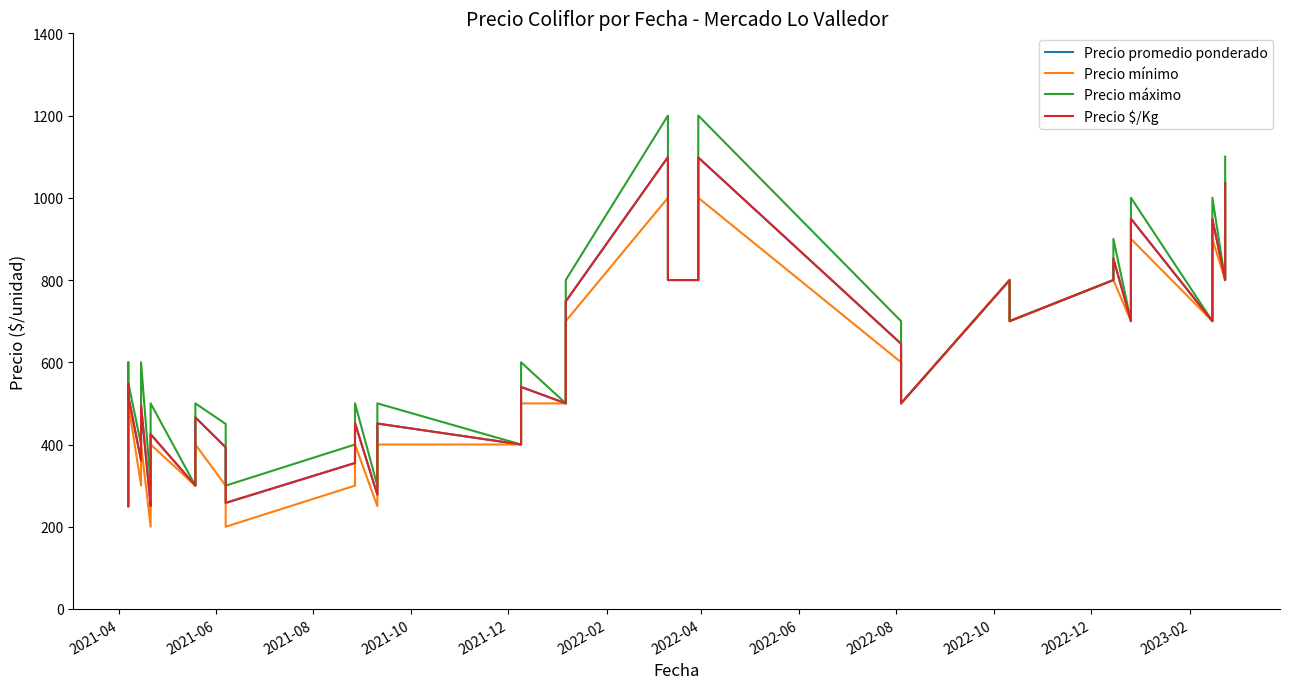

True or false: Precio promedio ponderado and Precio $/Kg cross at least once.

False